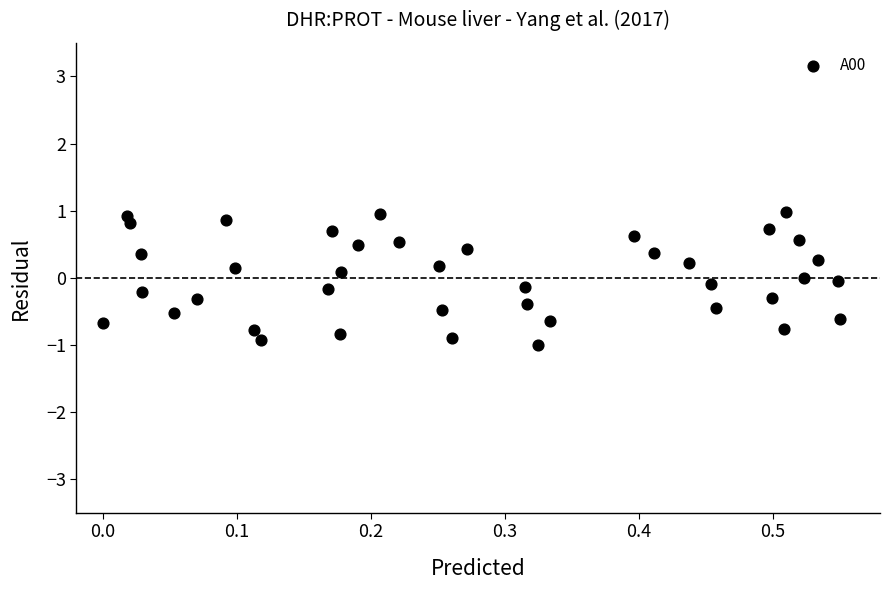

What is the range of X values (max minus min)?

0.6